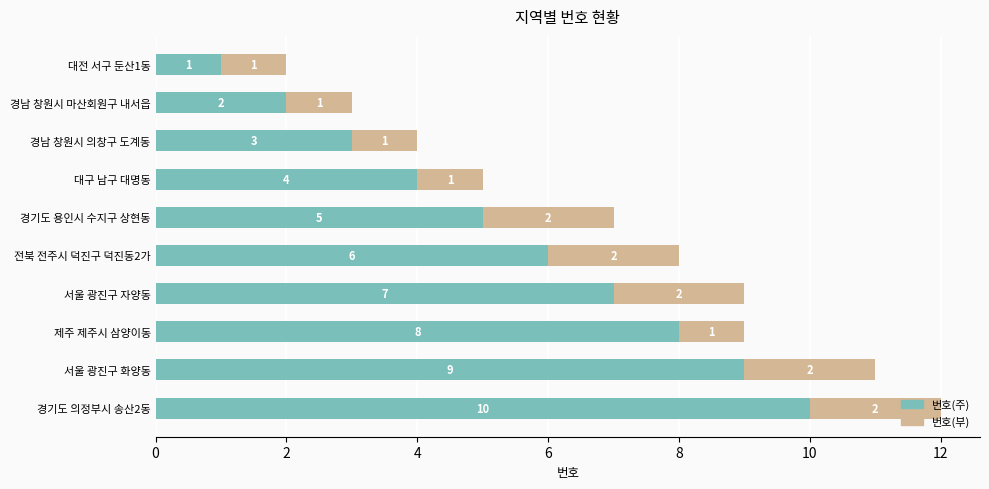

What is the sum of all 번호(주) values?

55